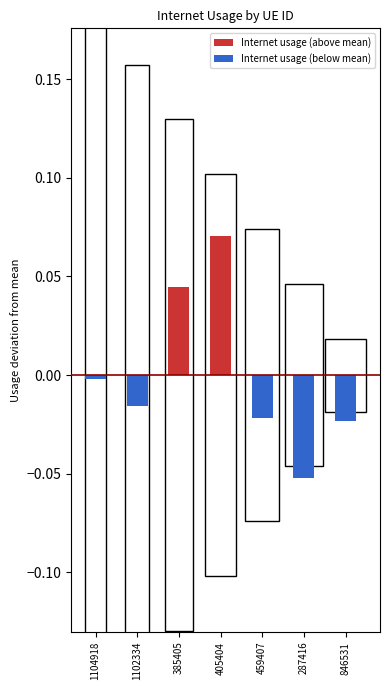

Reading right to left, list all the values displayed in this chart.

Internet usage (above mean): 0.0	0.0	0.0	0.1	0.0	0.0	0.0
Internet usage (below mean): -0.0	-0.1	-0.0	0.0	0.0	-0.0	-0.0